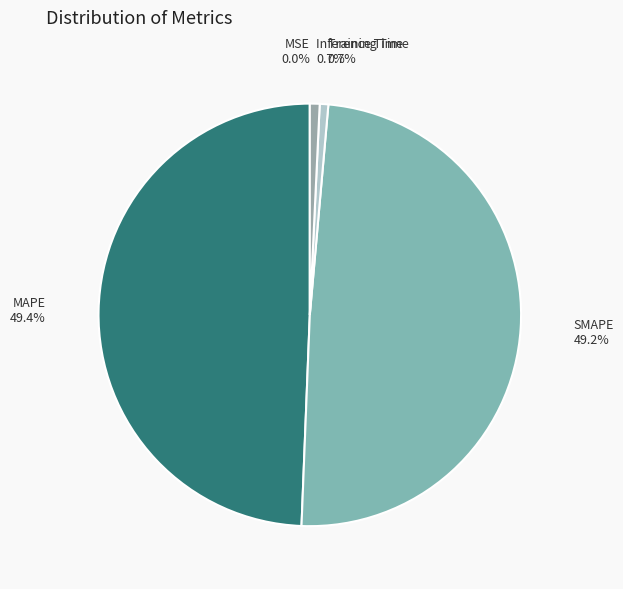

The MAPE slice represents 56% of the pie. True or false?

False